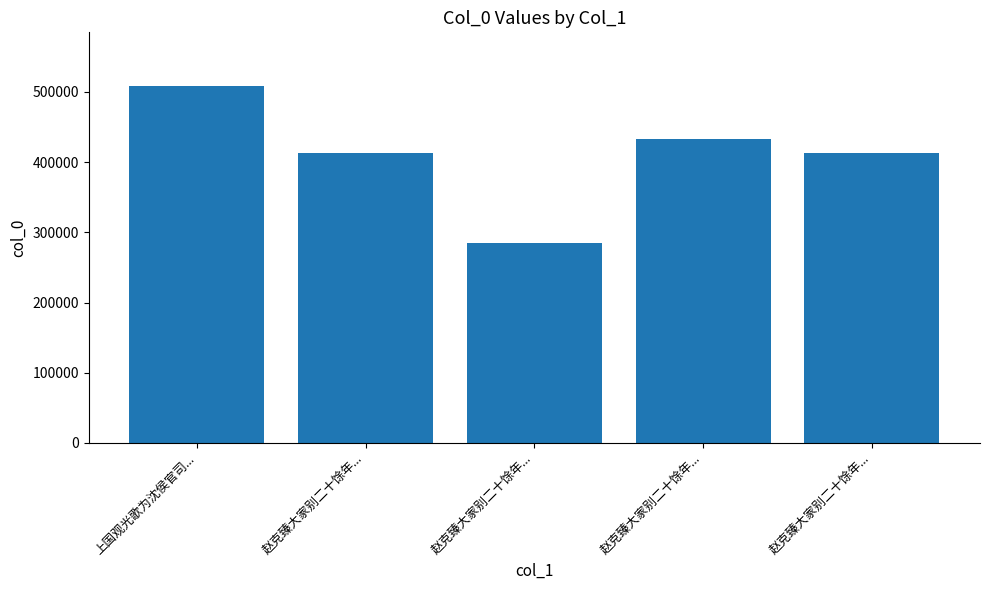

True or false: the data shows 413352 at 赵克臻大家别二十馀年....

True